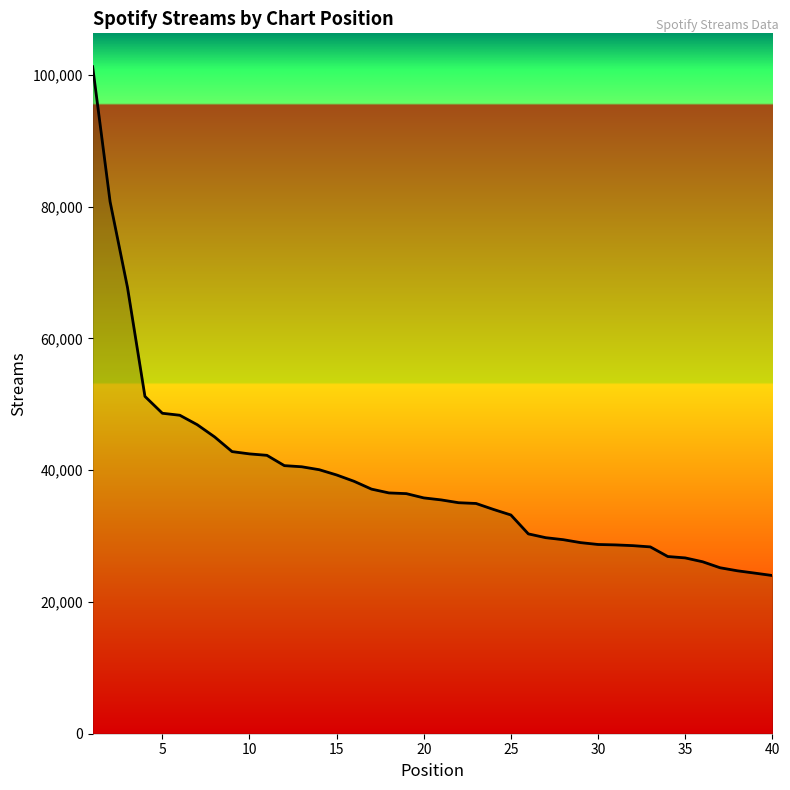

What is the greatest value displayed?

101222